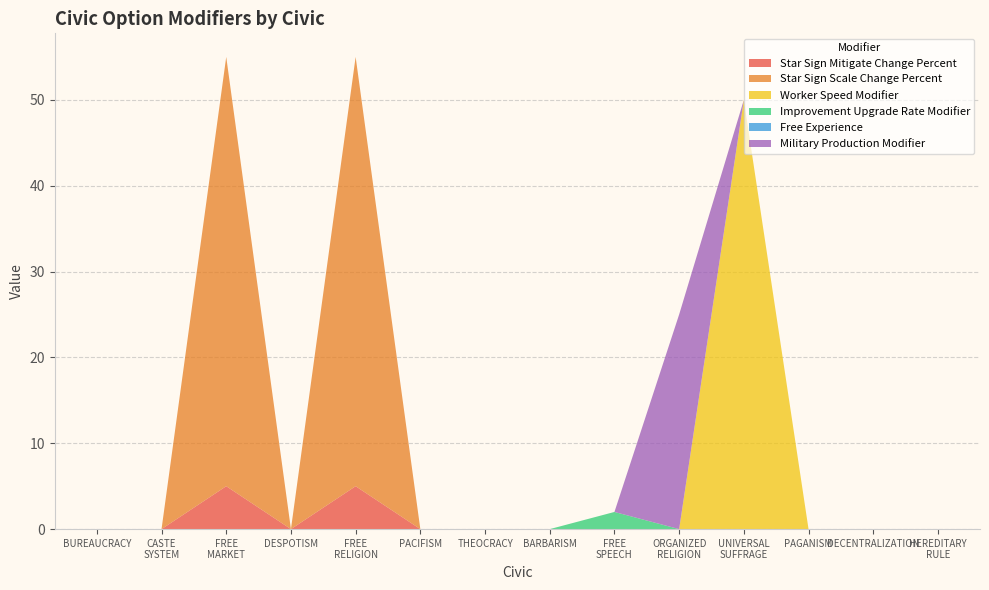

Reading left to right, extract all data points from this chart.

Star Sign Mitigate Change Percent: 0	0	5	0	5	0	0	0	0	0	0	0	0	0
Star Sign Scale Change Percent: 0	0	50	0	50	0	0	0	0	0	0	0	0	0
Worker Speed Modifier: 0	0	0	0	0	0	0	0	0	0	50	0	0	0
Improvement Upgrade Rate Modifier: 0	0	0	0	0	0	0	0	2	0	0	0	0	0
Free Experience: 0	0	0	0	0	0	0	0	0	0	0	0	0	0
Military Production Modifier: 0	0	0	0	0	0	0	0	0	25	0	0	0	0